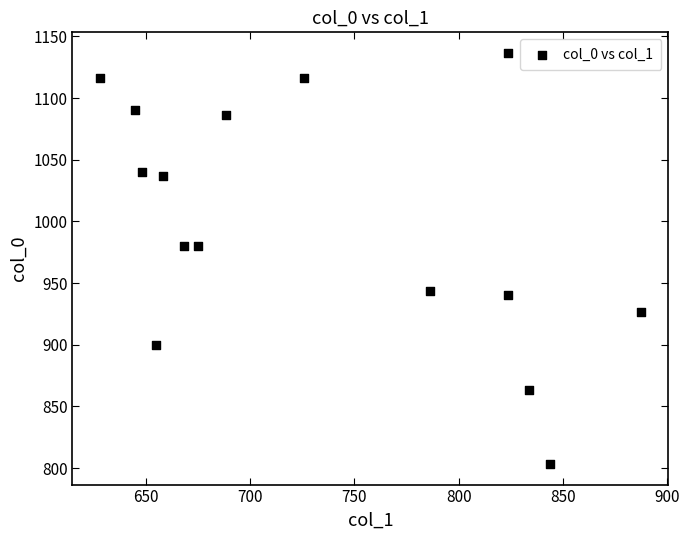

What is the range of X values (max minus min)?

259.9